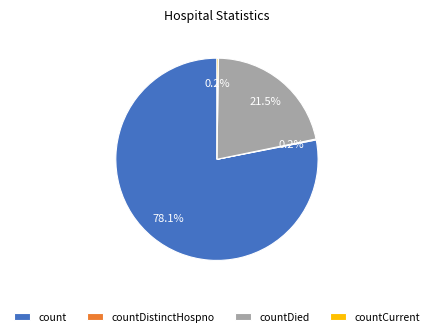

What is the majority slice?

count